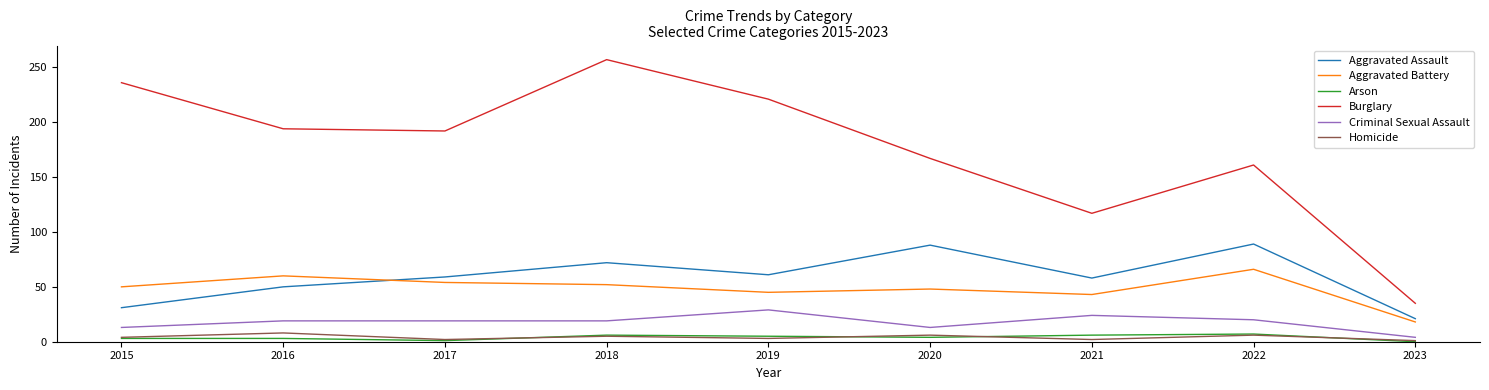

Which series has the largest range (max minus min)?

Burglary